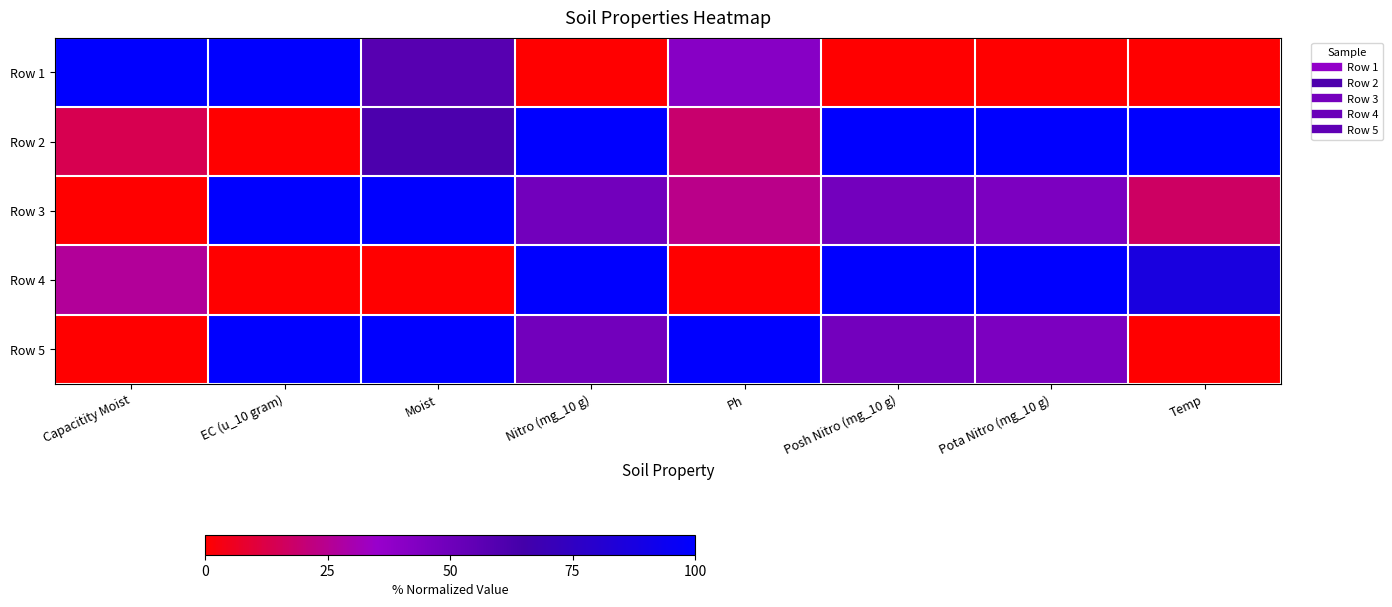

How many distinct data groups are displayed?

5